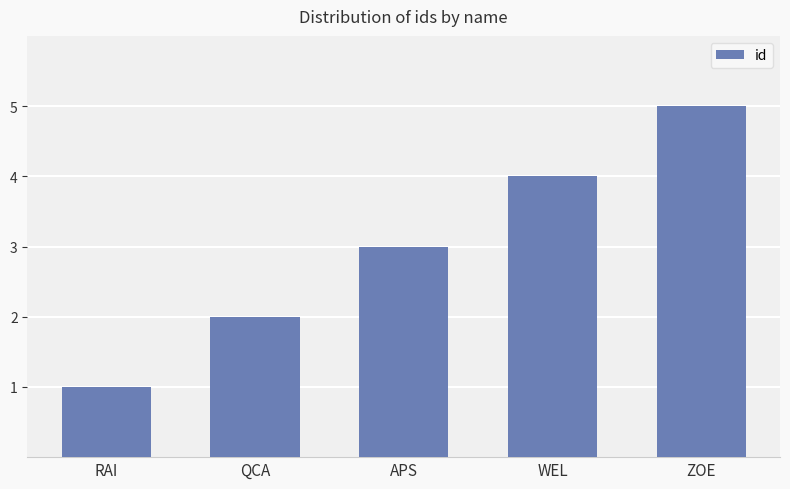

What position from the right is ZOE?

1